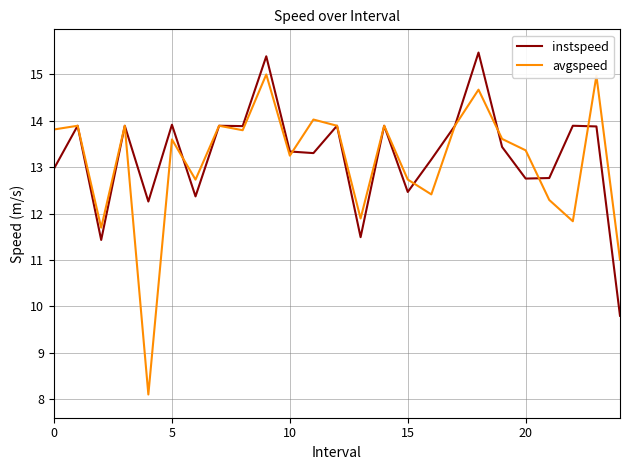

What is the lowest value of the avgspeed series?

8.1